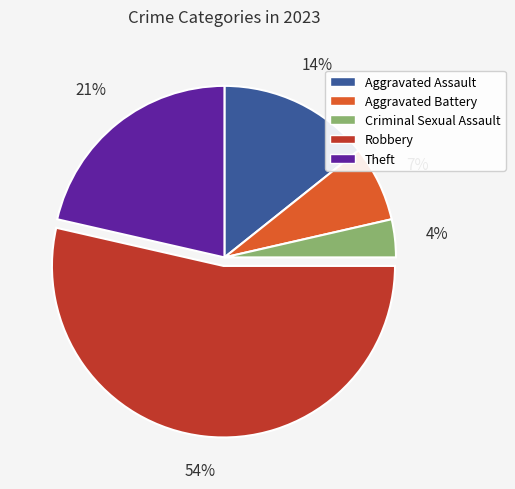

Count the number of slices in the pie.

5